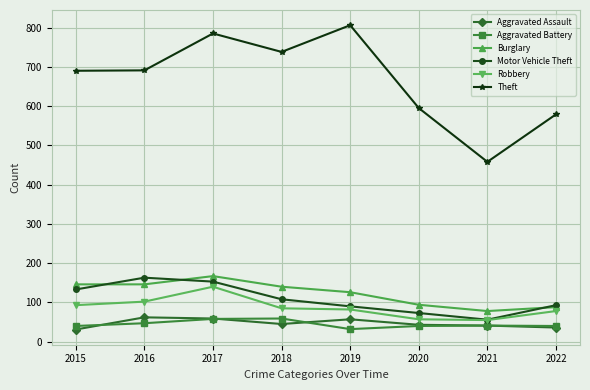

True or false: Theft and Burglary intersect in this chart.

False